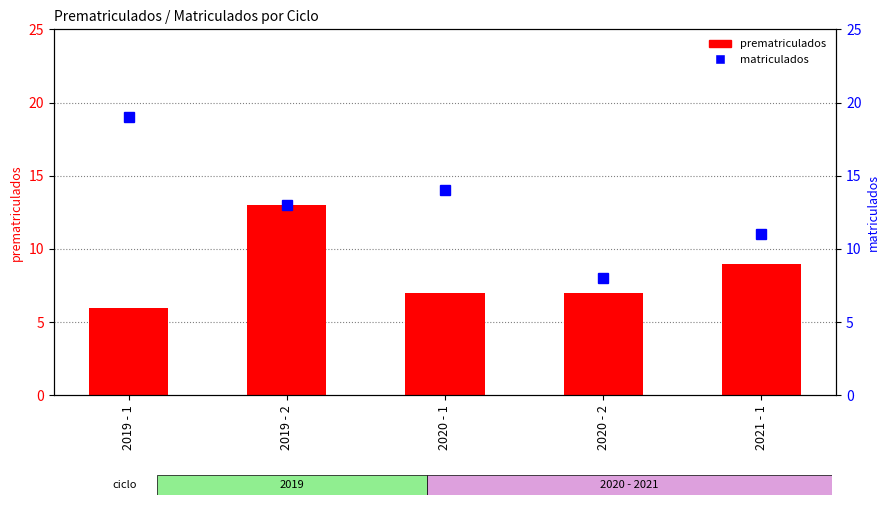

What is the label of the 1st bar from the left?

2019 - 1